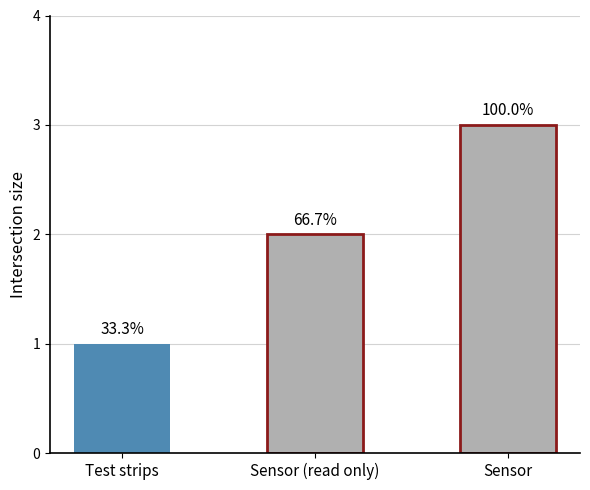

Which label corresponds to the smallest value in the chart?

Test strips